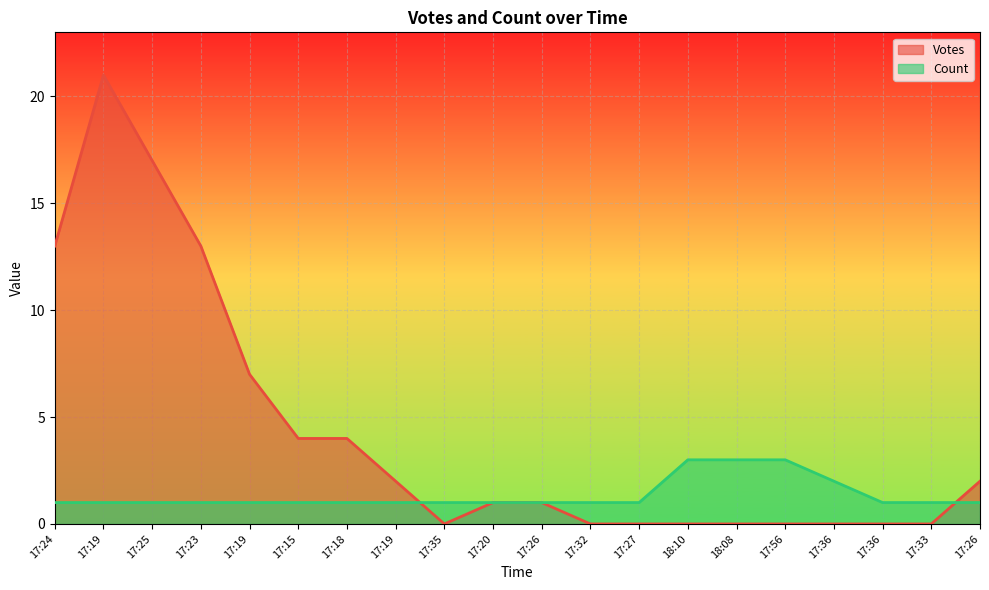

What is the highest value of the Count series?

3